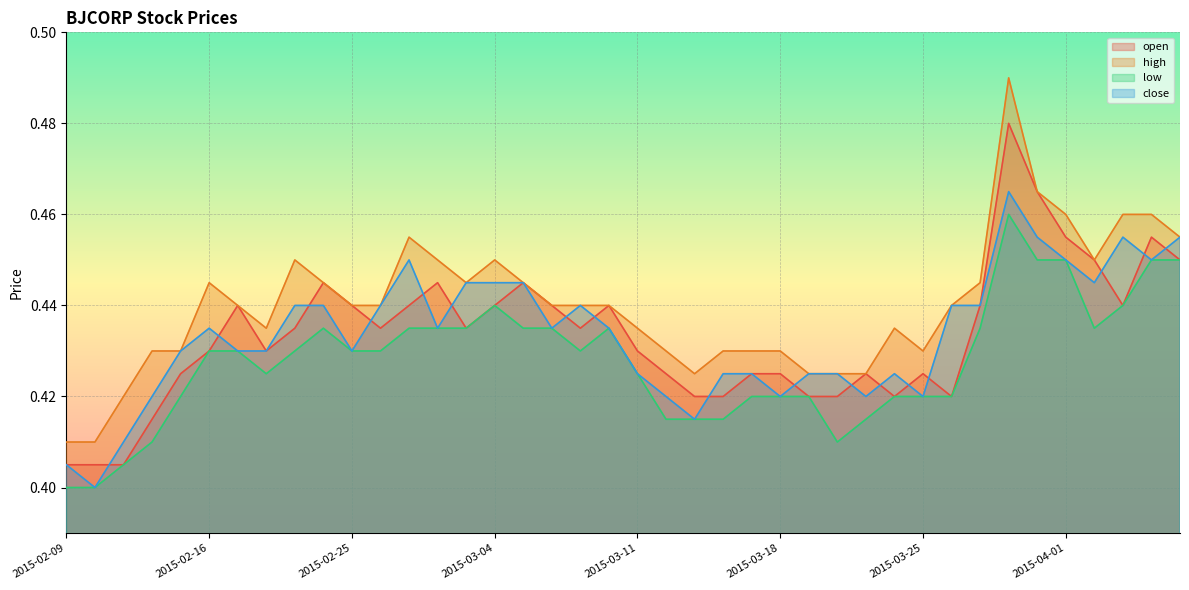

How many times do close and open cross each other?

17